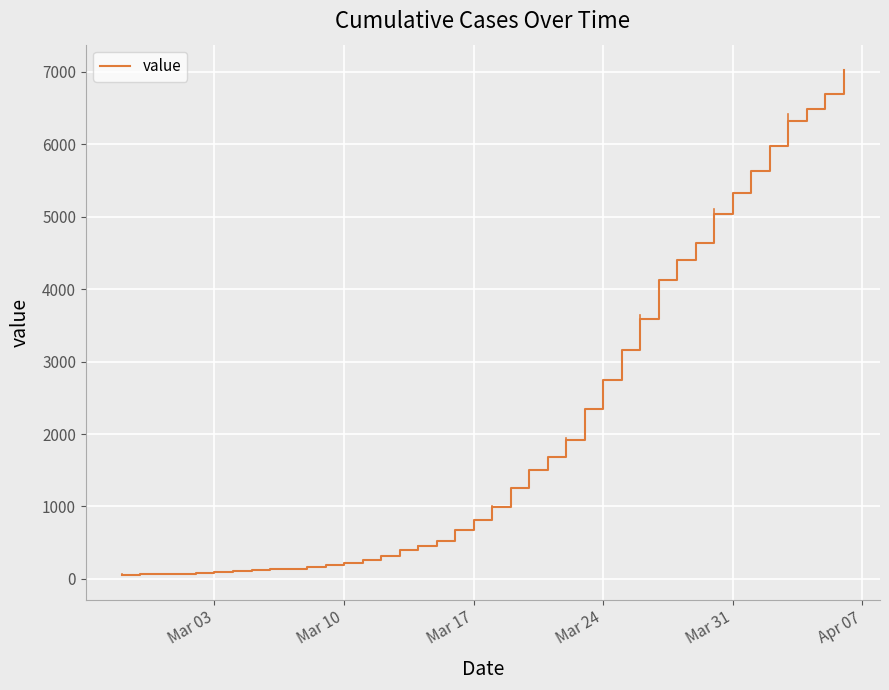

What is the difference between the maximum and minimum values?

6965